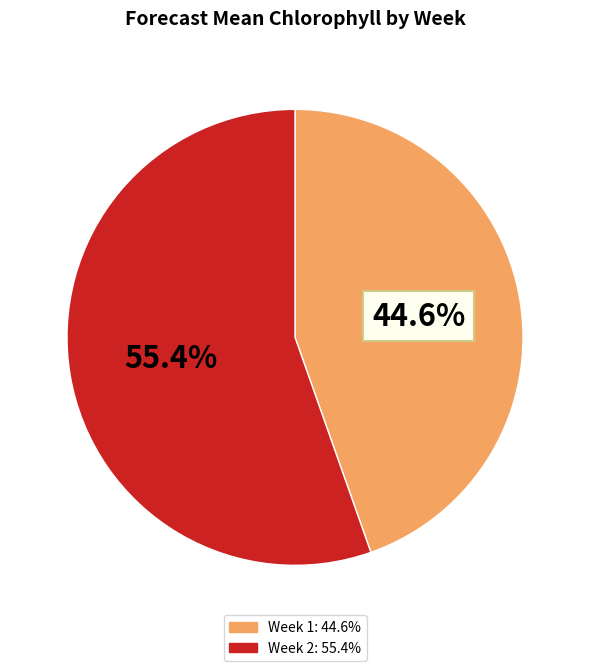

Which slice is the smallest?

Week 1